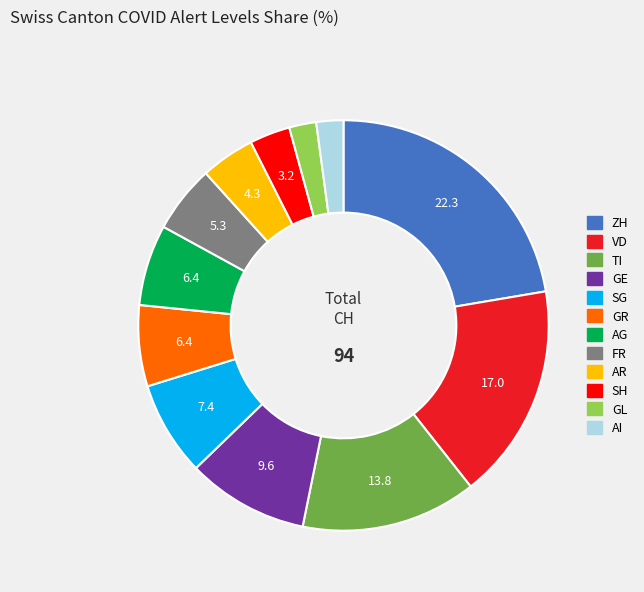

Is there any slice that represents more than half of the pie?

No